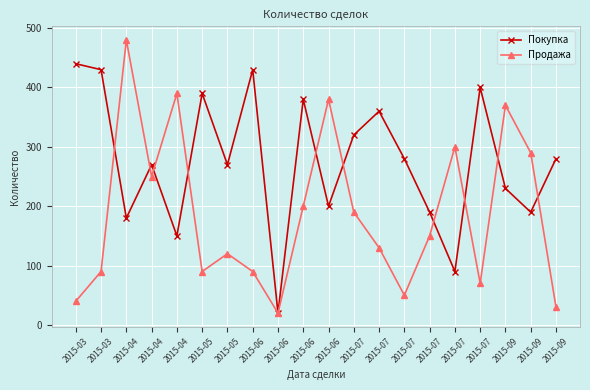

List the labels in order of Покупка value, largest first.

2015-03, 2015-03, 2015-06, 2015-07, 2015-05, 2015-06, 2015-07, 2015-07, 2015-07, 2015-09, 2015-04, 2015-05, 2015-09, 2015-06, 2015-07, 2015-09, 2015-04, 2015-04, 2015-07, 2015-06